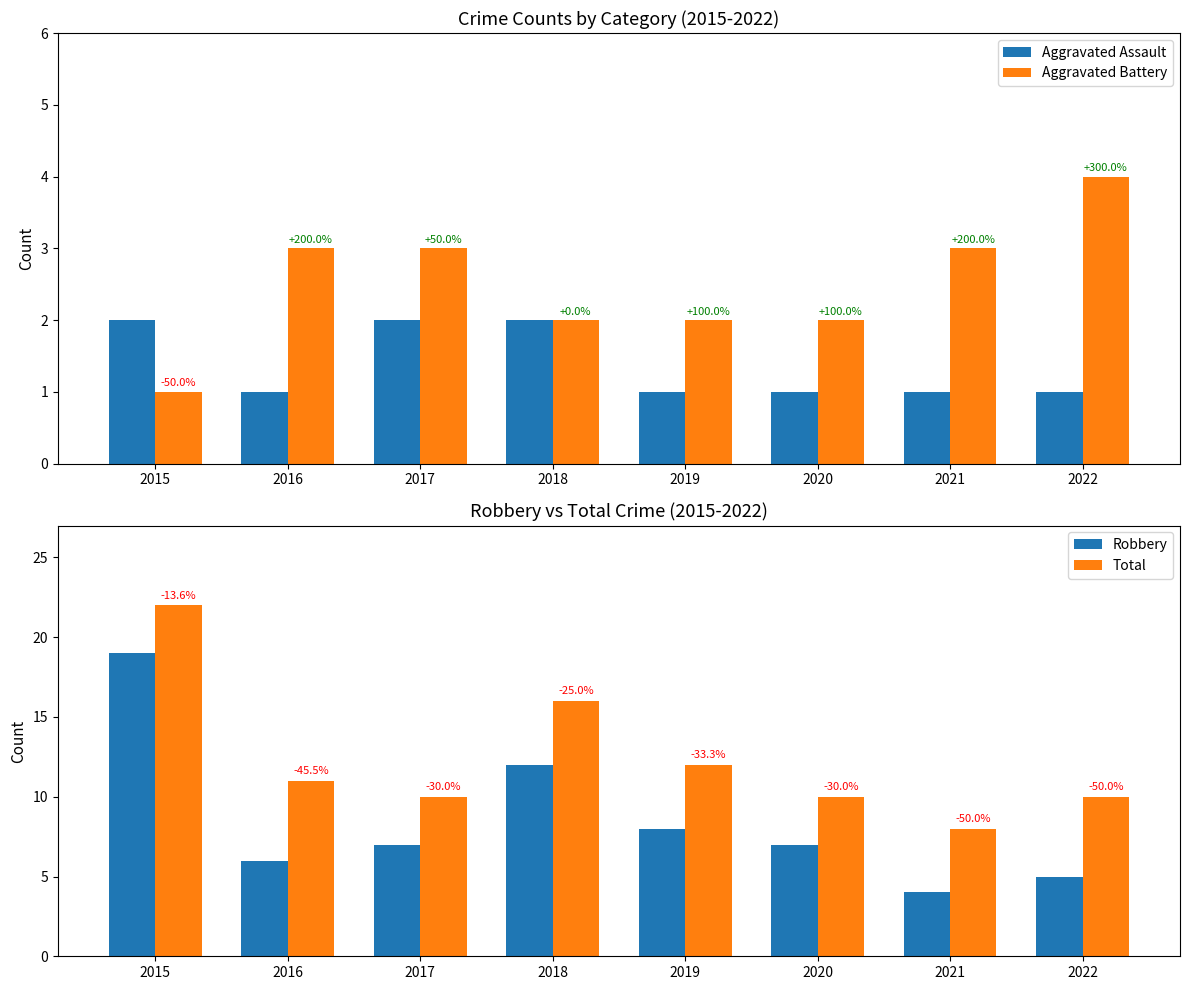

At which category does the chart reach its minimum across all series?

2016